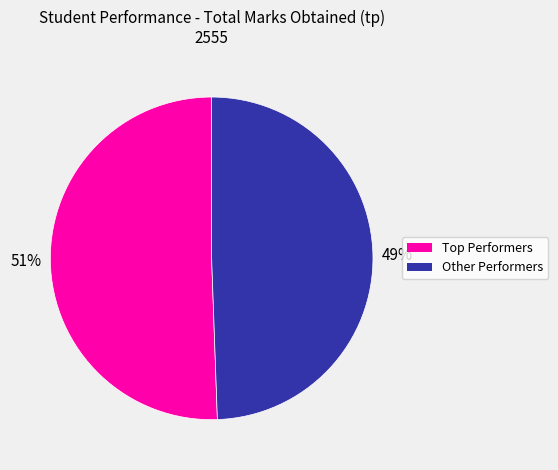

Is there any slice that represents more than half of the pie?

Yes